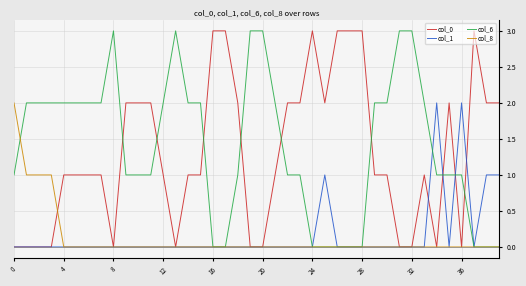

What is the difference between the maximum and second lowest values in the col_0 series?

3